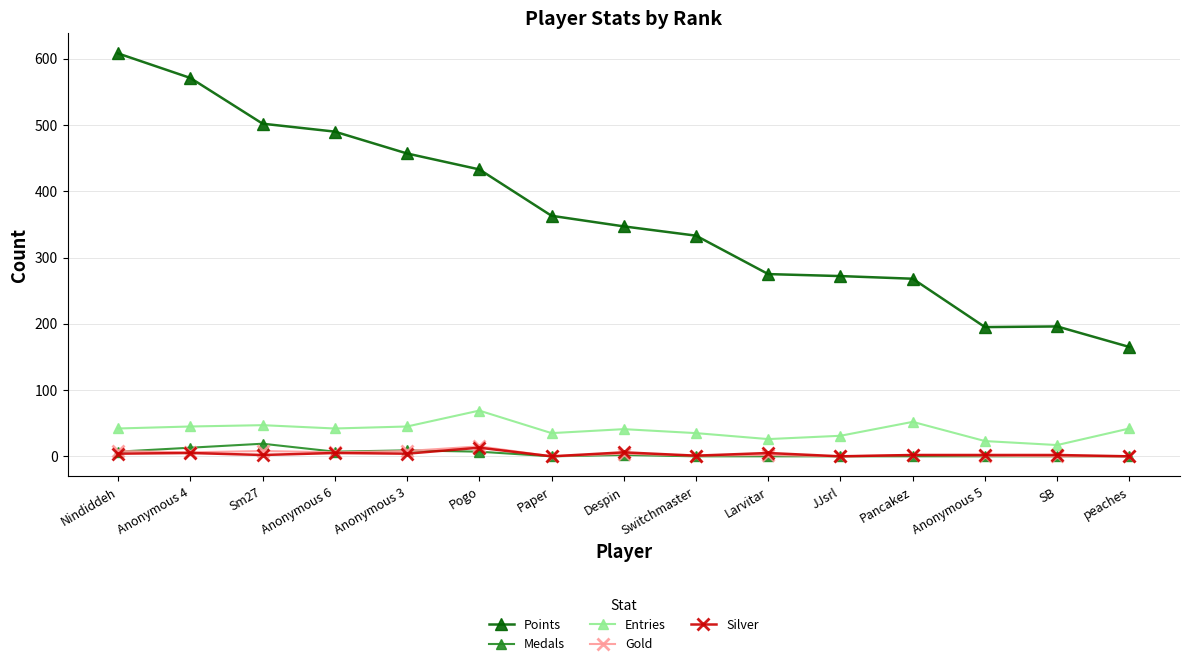

What is the greatest value displayed?

608